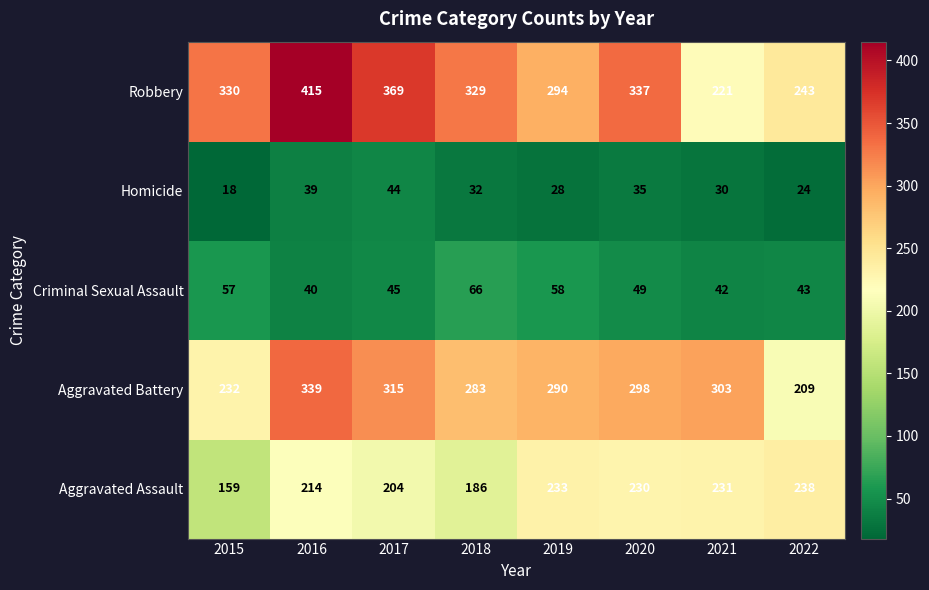

Is the value of Robbery at 2022 greater than the value of Aggravated Assault at 2015?

Yes